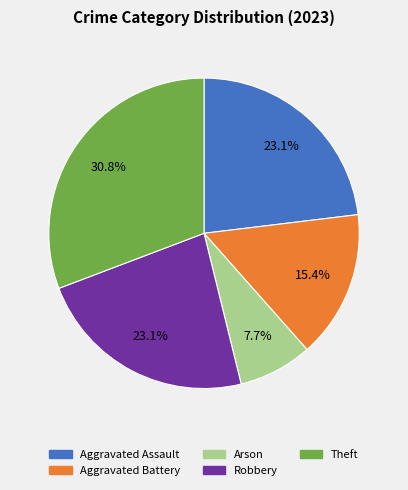

Does any single category account for the majority?

No